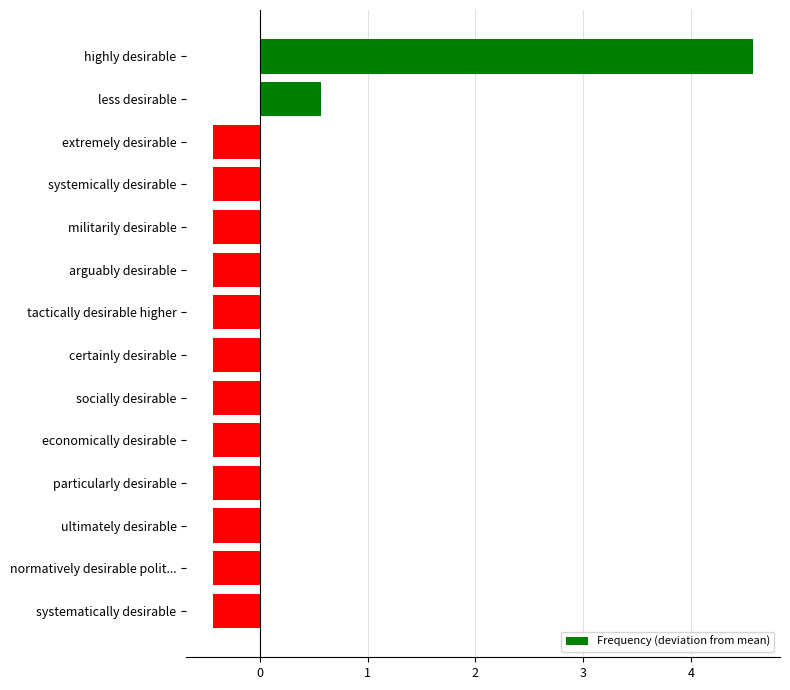

Reading top to bottom, extract all data points from this chart.

4.6	0.6	-0.4	-0.4	-0.4	-0.4	-0.4	-0.4	-0.4	-0.4	-0.4	-0.4	-0.4	-0.4